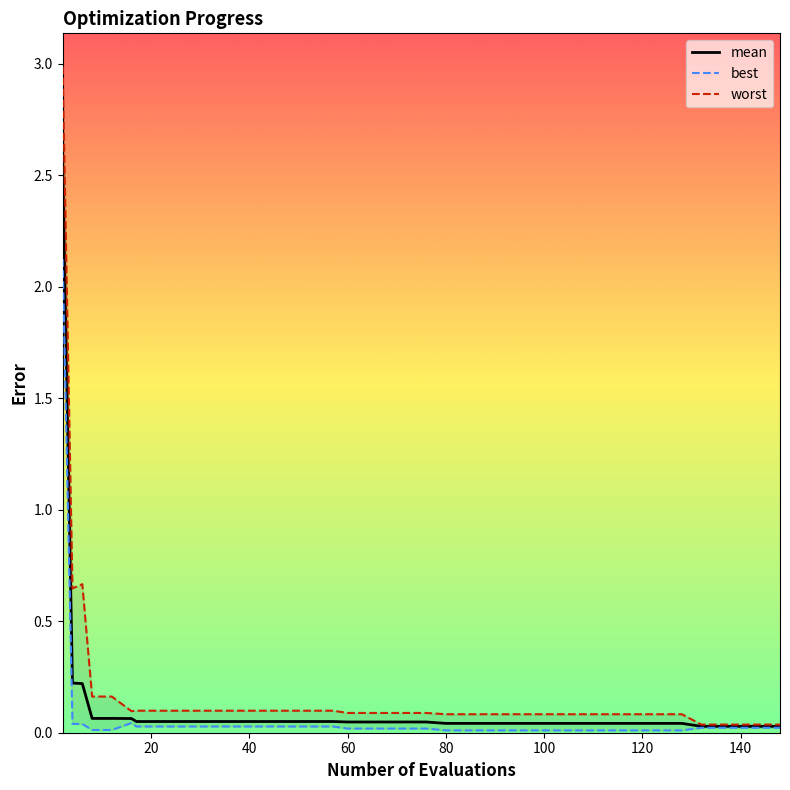

How many lines are shown in the chart?

3